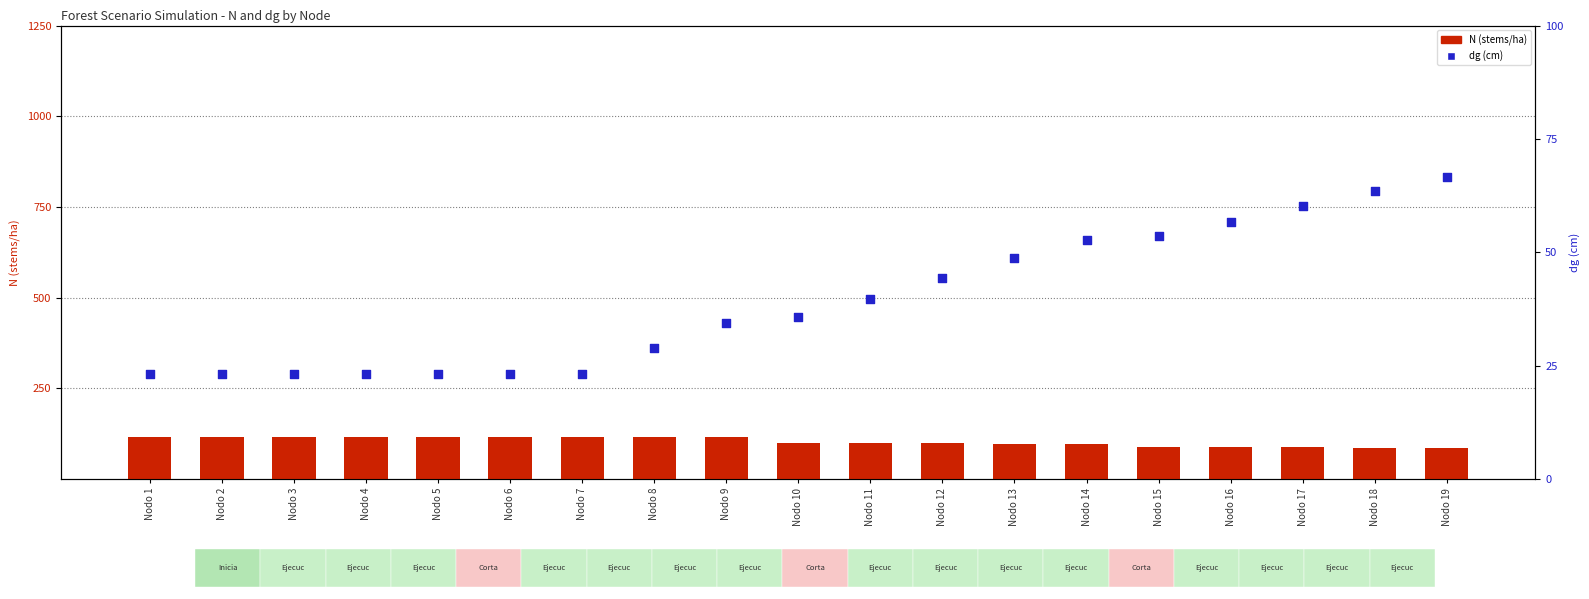

At how many categories does at least one series exceed 77?

19